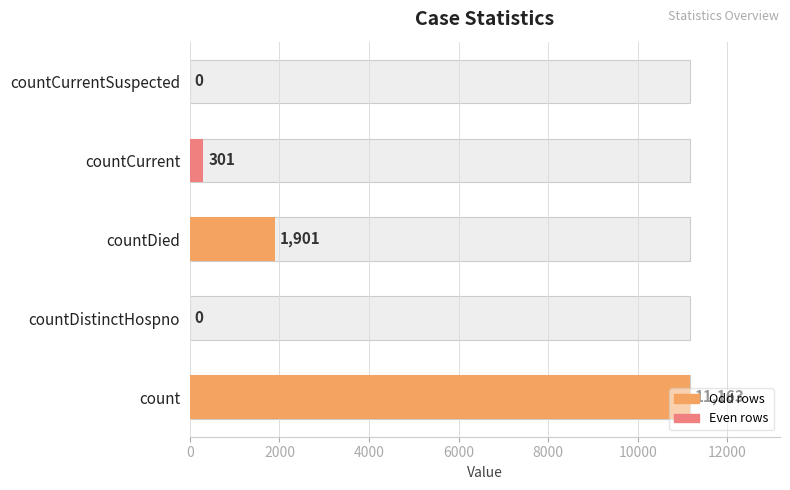

What is the value of the 1st bar from the left?

11163